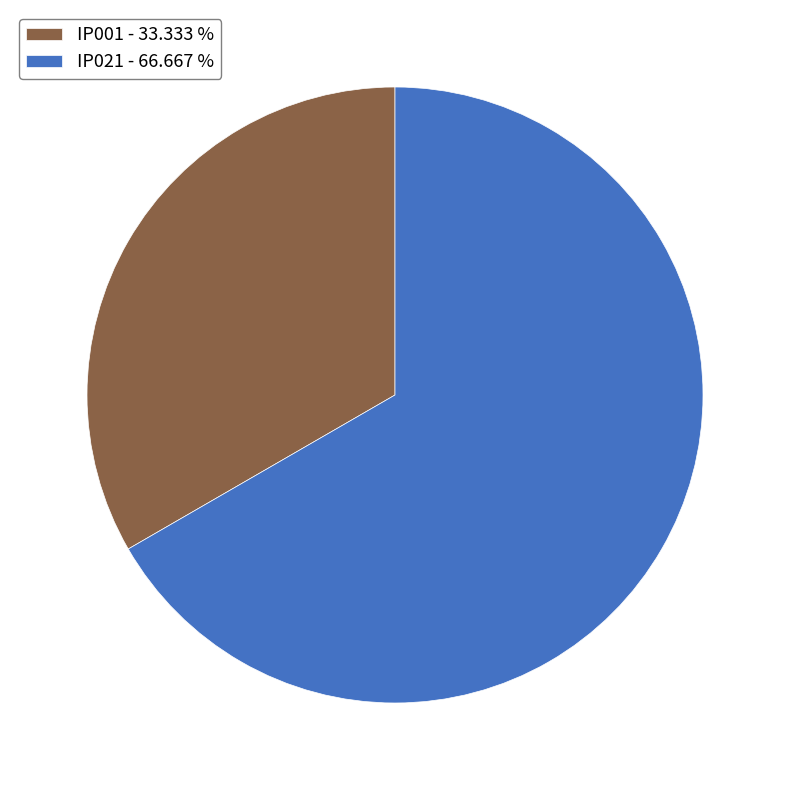

Is there a majority slice in this chart?

Yes